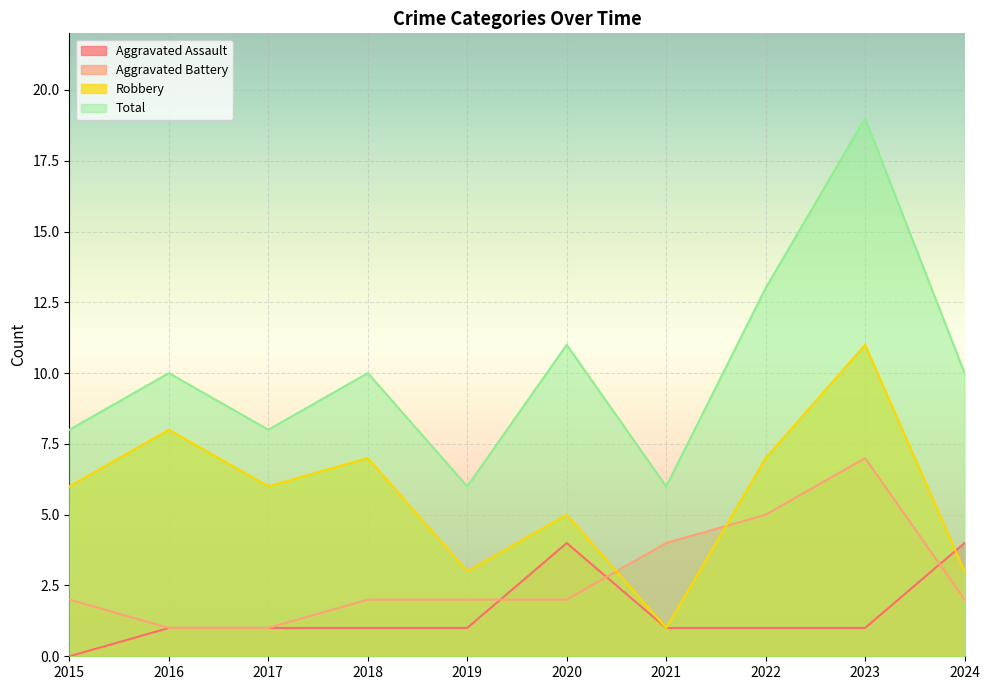

List the series in order of their overall mean, highest first.

Total, Robbery, Aggravated Battery, Aggravated Assault